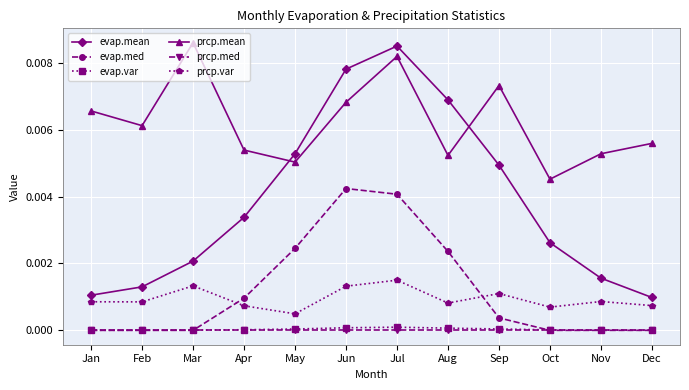

Between Apr and May, which series saw the biggest shift?

evap.mean